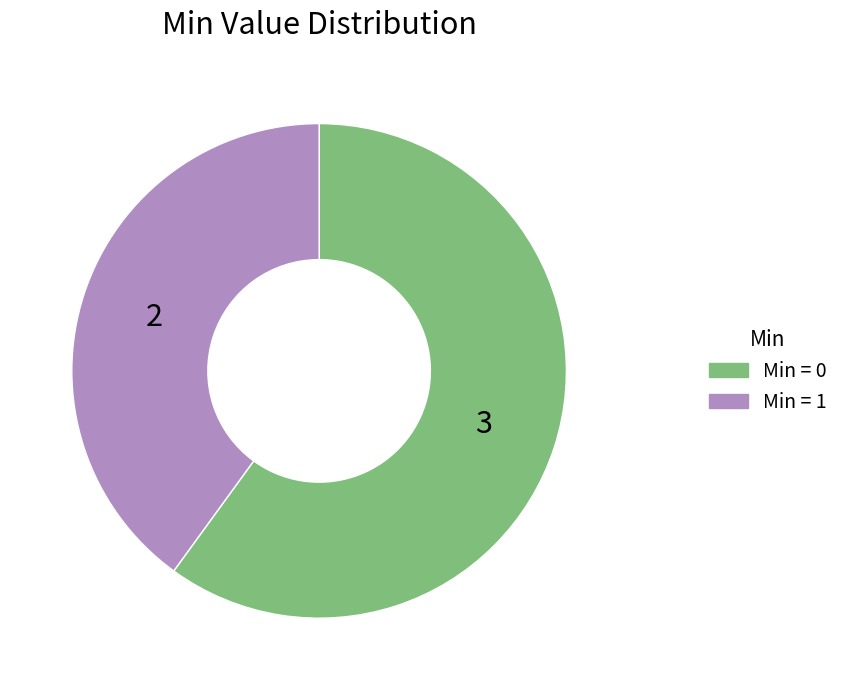

True or false: Min = 1 accounts for 33% of the total.

False